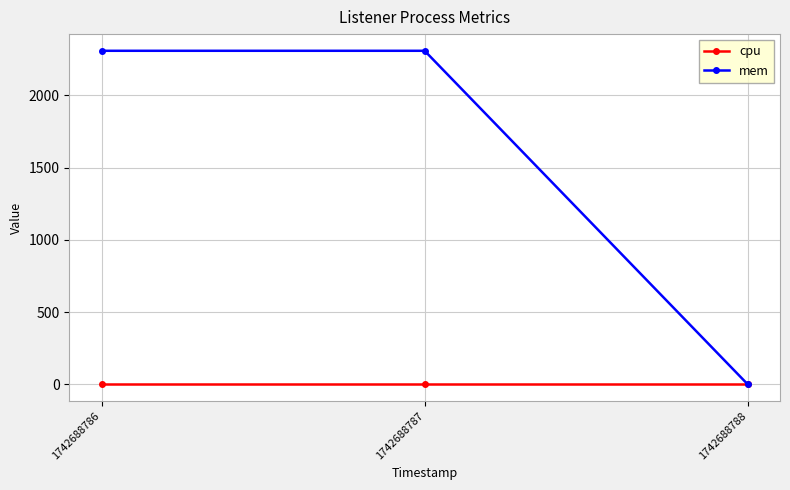

Between 1742688786 and 1742688788, which series saw the biggest shift?

mem